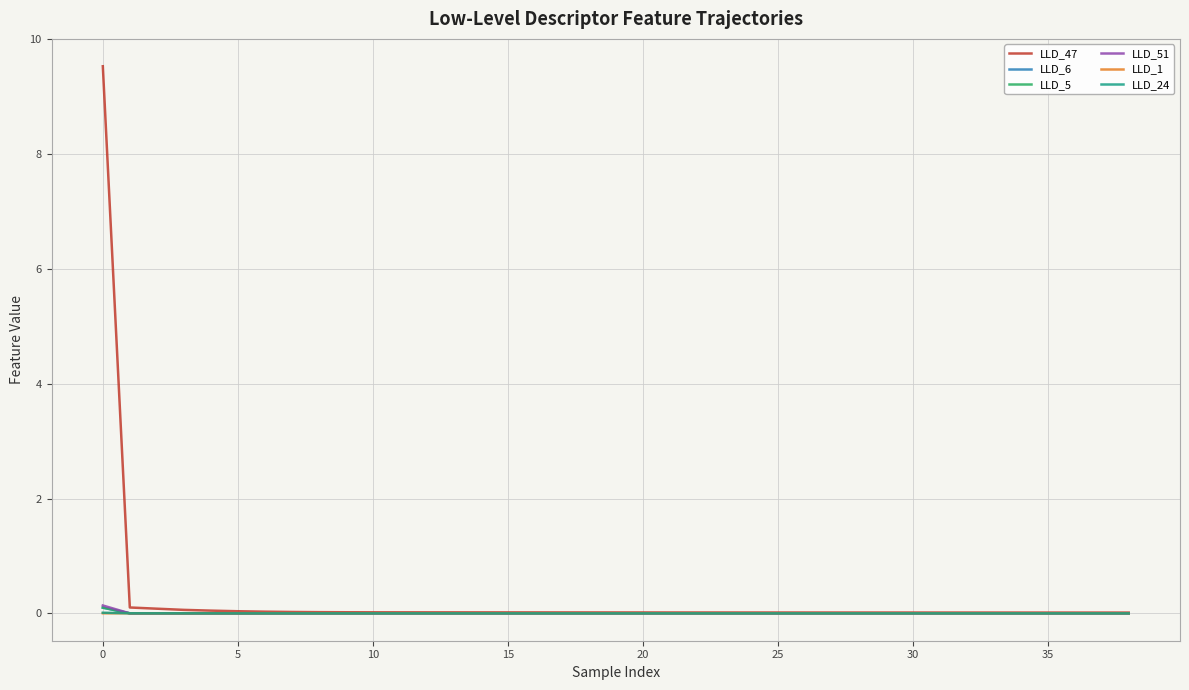

Which series has the widest spread of values?

LLD_47